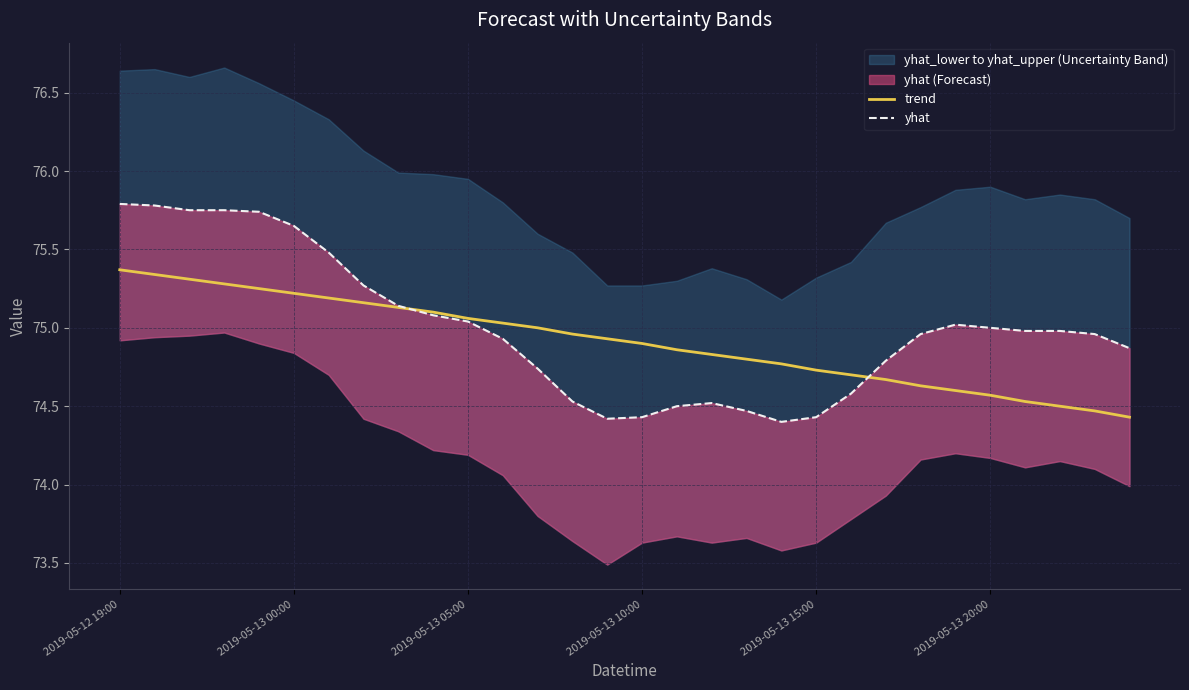

True or false: trend and yhat intersect in this chart.

True